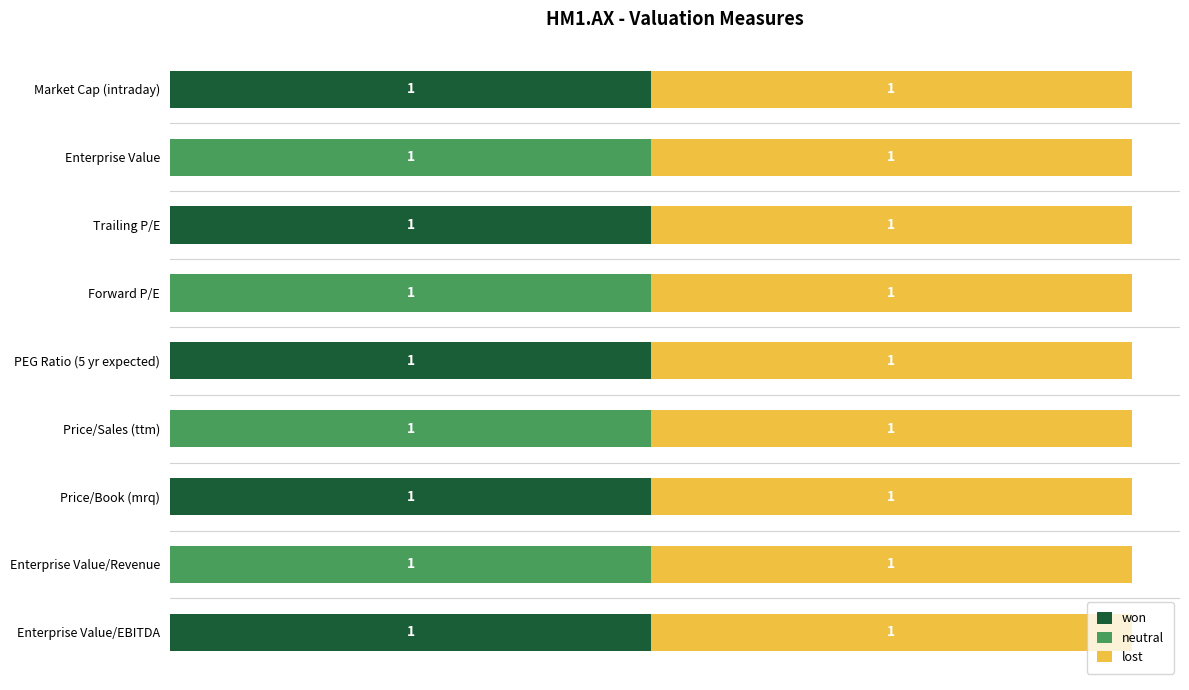

What are all the series names shown in the legend?

won, neutral, lost